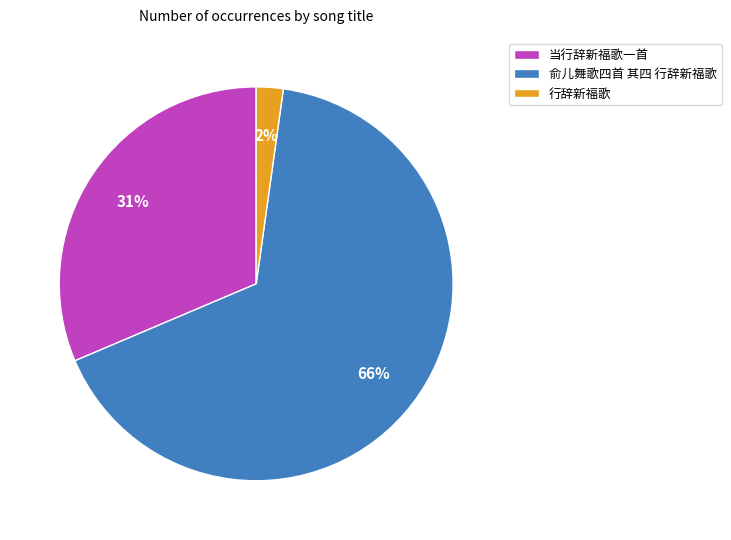

What percentage is the 当行辞新福歌一首 slice, to the nearest percent?

31%